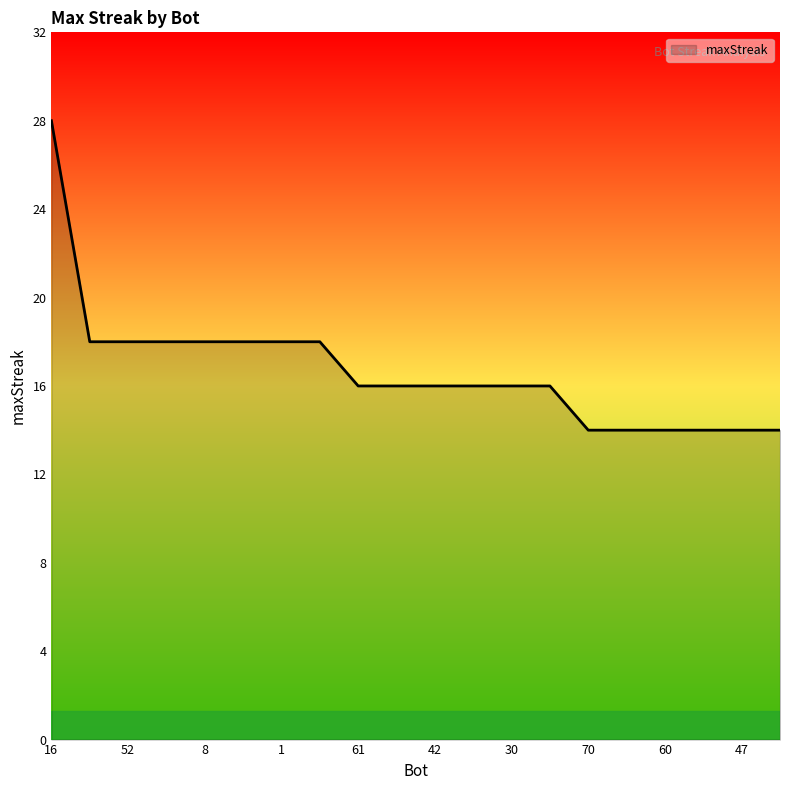

What is the minimum value shown in the chart?

14